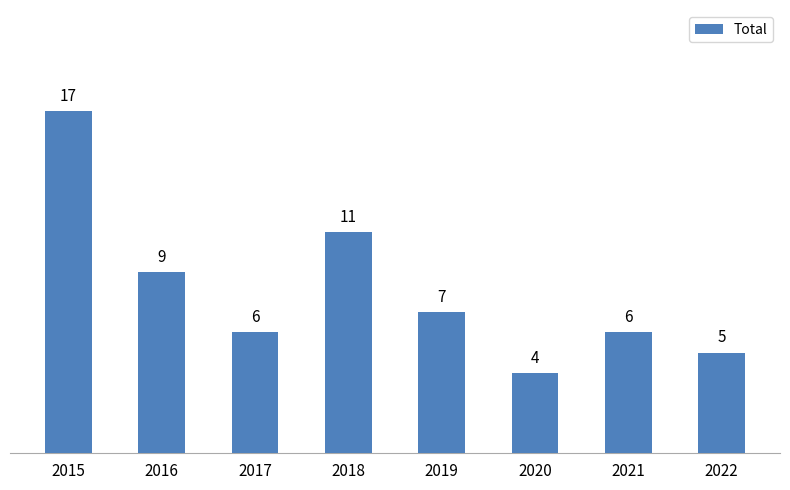

The value at 2021 is 4. True or false?

False